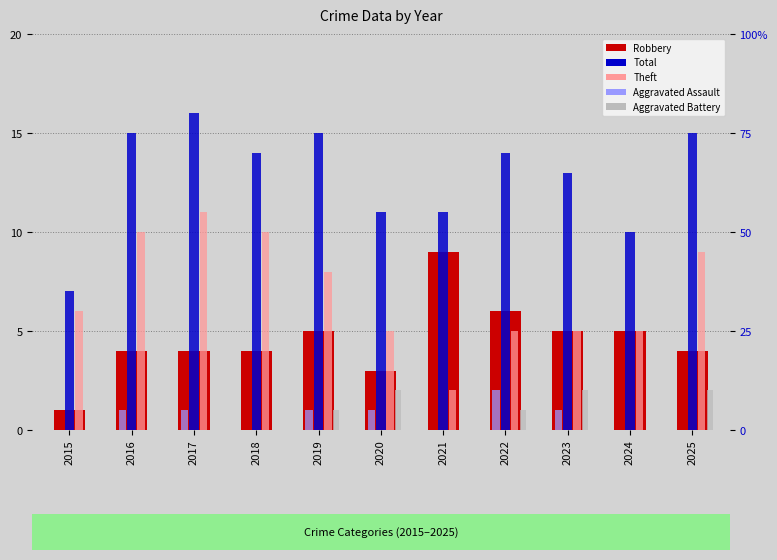

What is the value of the Aggravated Battery bar at the 8th from the left?

1